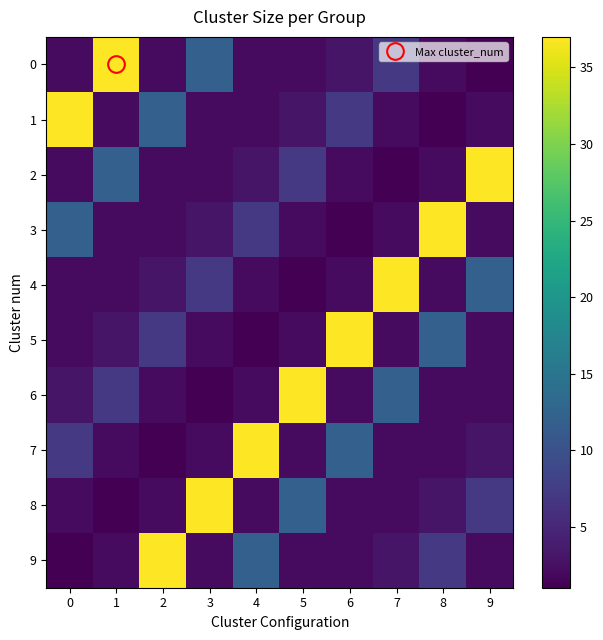

Reading left to right, transcribe all the data shown in this chart.

0: 0=2	1=37	2=2	3=12	4=2	5=2	6=3	7=7	8=2	9=1
1: 0=37	1=2	2=12	3=2	4=2	5=3	6=7	7=2	8=1	9=2
2: 0=2	1=12	2=2	3=2	4=3	5=7	6=2	7=1	8=2	9=37
3: 0=12	1=2	2=2	3=3	4=7	5=2	6=1	7=2	8=37	9=2
4: 0=2	1=2	2=3	3=7	4=2	5=1	6=2	7=37	8=2	9=12
5: 0=2	1=3	2=7	3=2	4=1	5=2	6=37	7=2	8=12	9=2
6: 0=3	1=7	2=2	3=1	4=2	5=37	6=2	7=12	8=2	9=2
7: 0=7	1=2	2=1	3=2	4=37	5=2	6=12	7=2	8=2	9=3
8: 0=2	1=1	2=2	3=37	4=2	5=12	6=2	7=2	8=3	9=7
9: 0=1	1=2	2=37	3=2	4=12	5=2	6=2	7=3	8=7	9=2